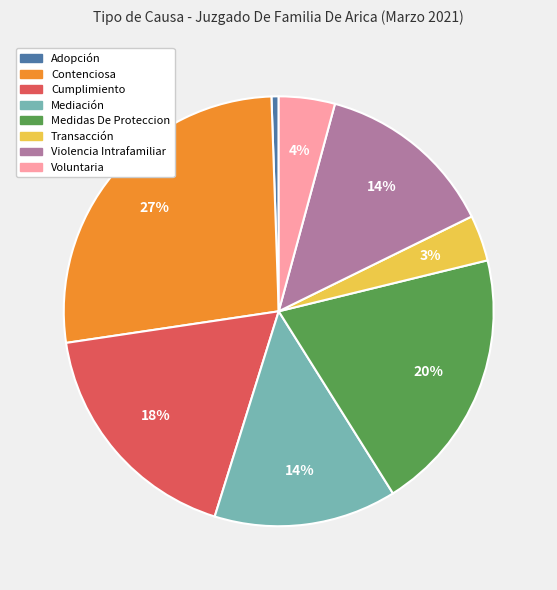

The Voluntaria slice represents 10% of the pie. True or false?

False